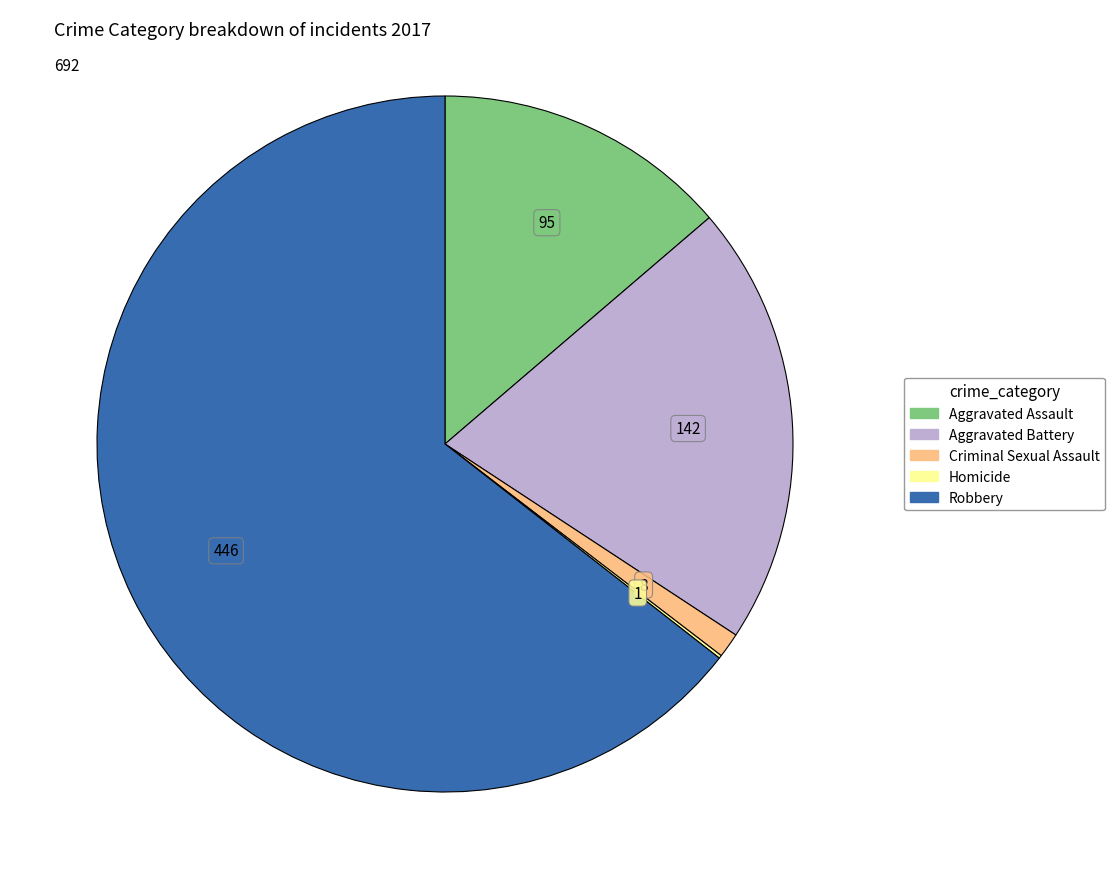

Does any single category account for the majority?

Yes